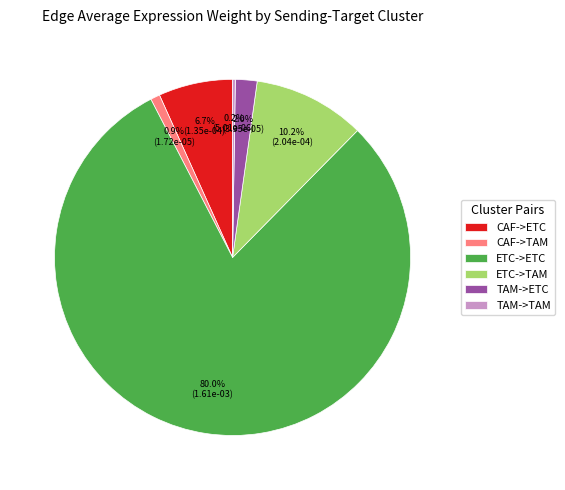

What portion of the pie excludes TAM->ETC?

98.0%